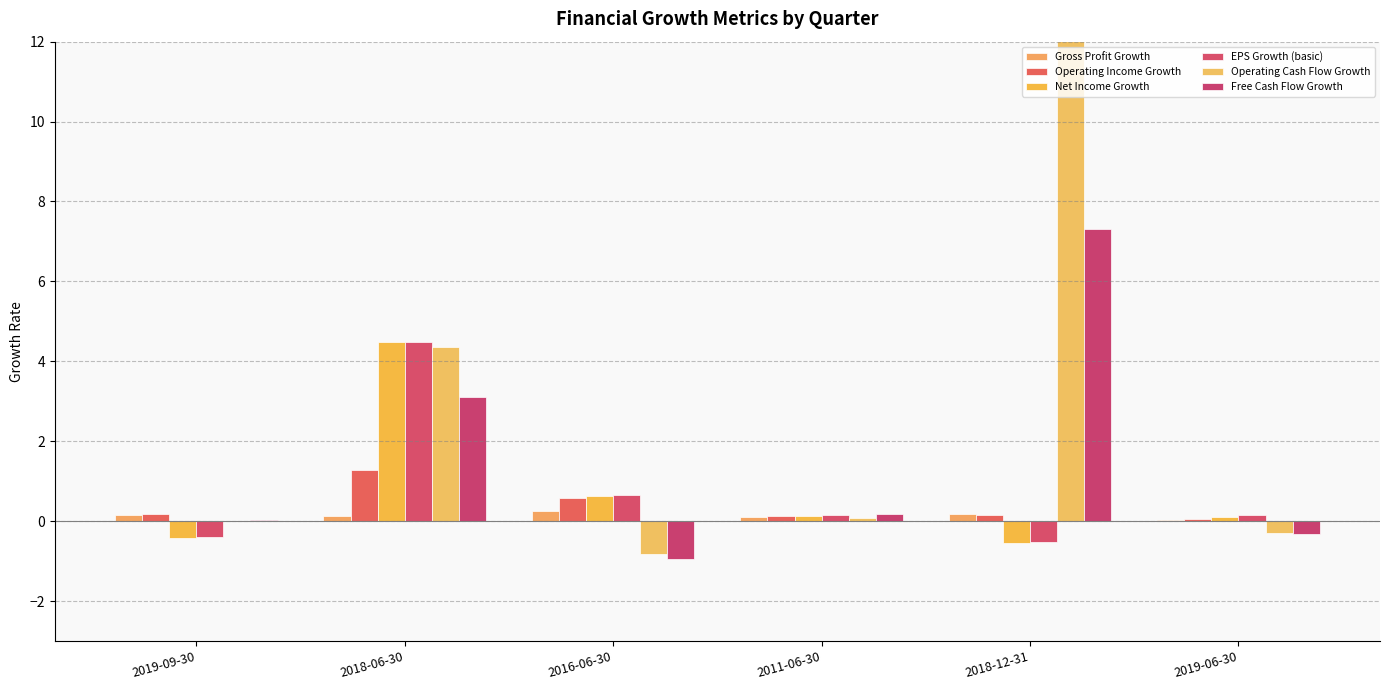

Rank the series by their maximum value, from highest to lowest.

Operating Cash Flow Growth, Free Cash Flow Growth, EPS Growth (basic), Net Income Growth, Operating Income Growth, Gross Profit Growth